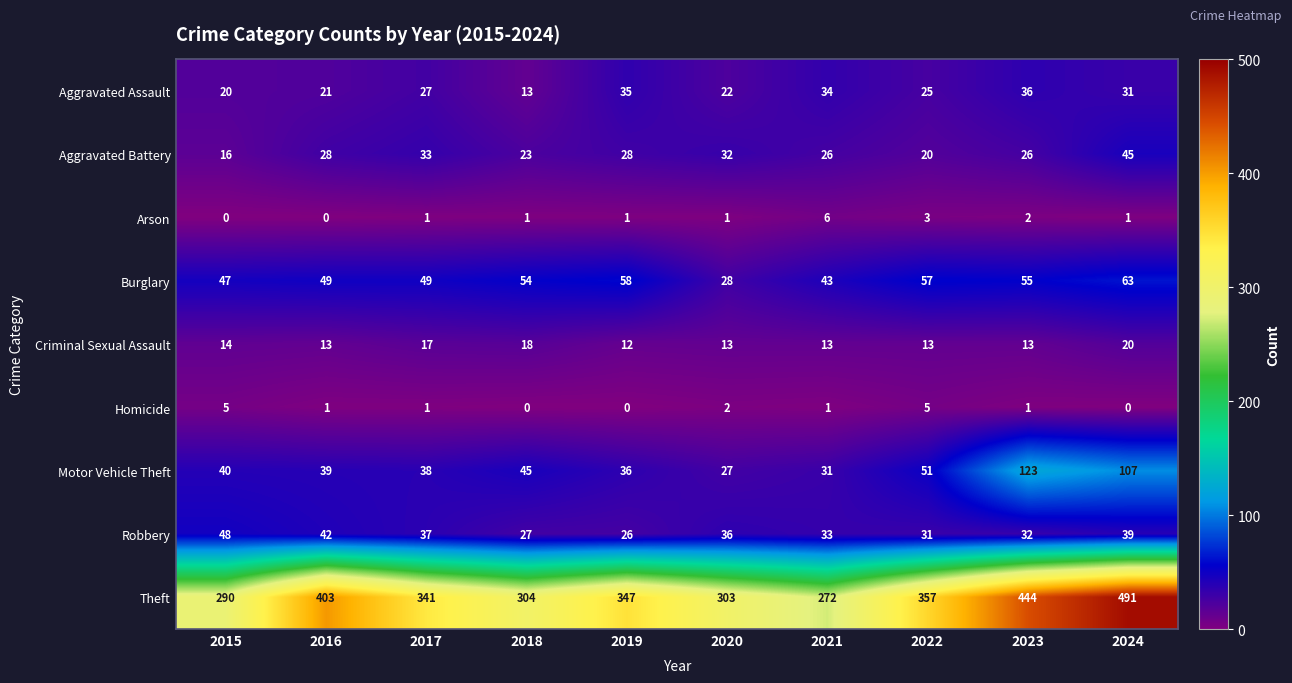

What is the sum of all Aggravated Assault values?

264